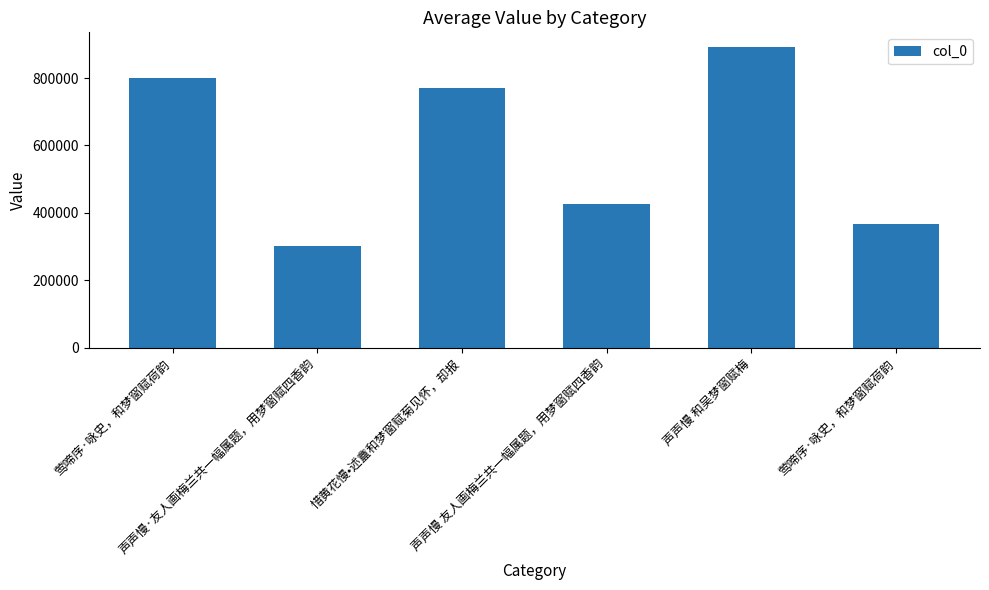

How many bars are there in total?

6